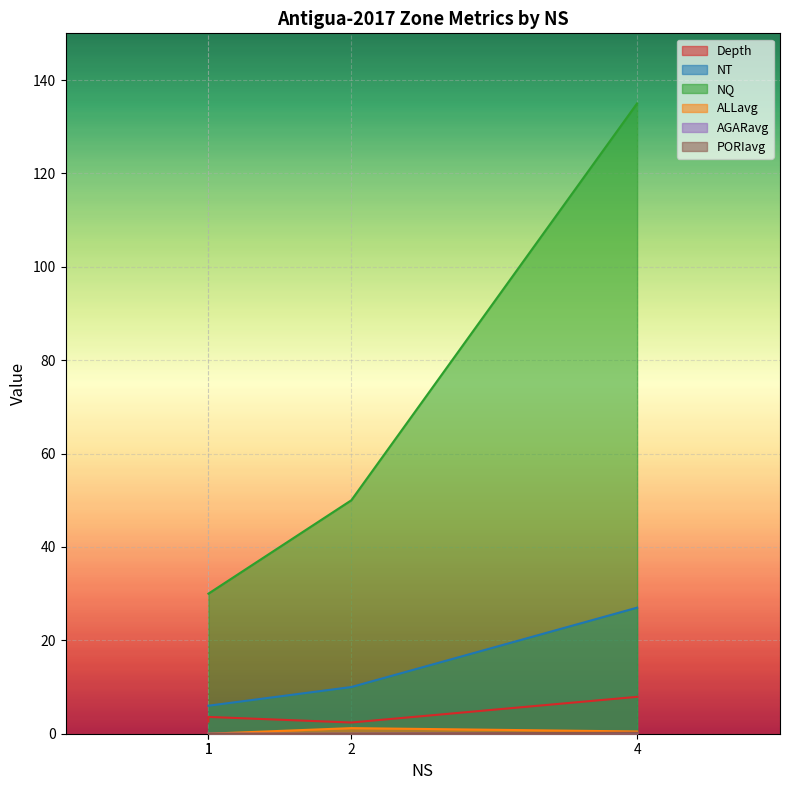

What is the spread (max minus min) of values at 2?

50.0